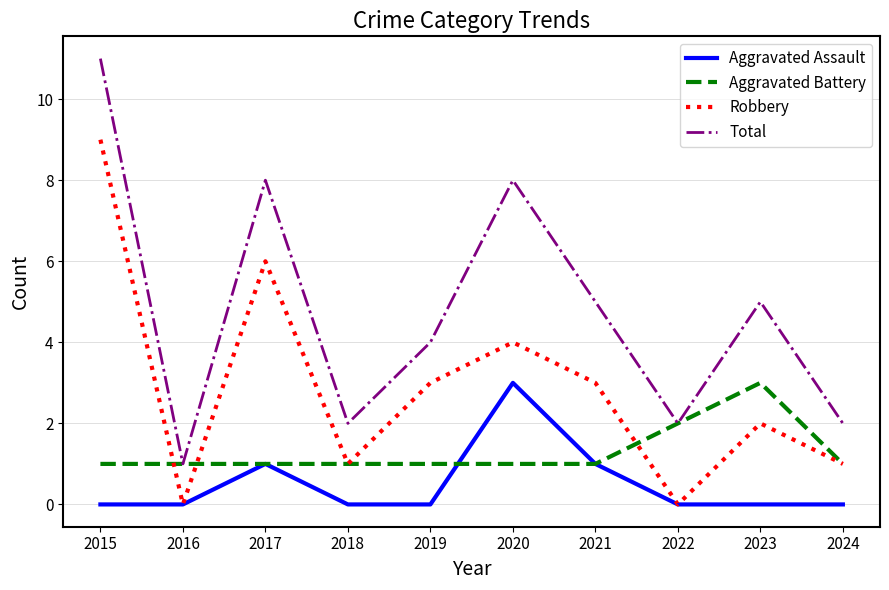

Which series has the widest spread of values?

Total